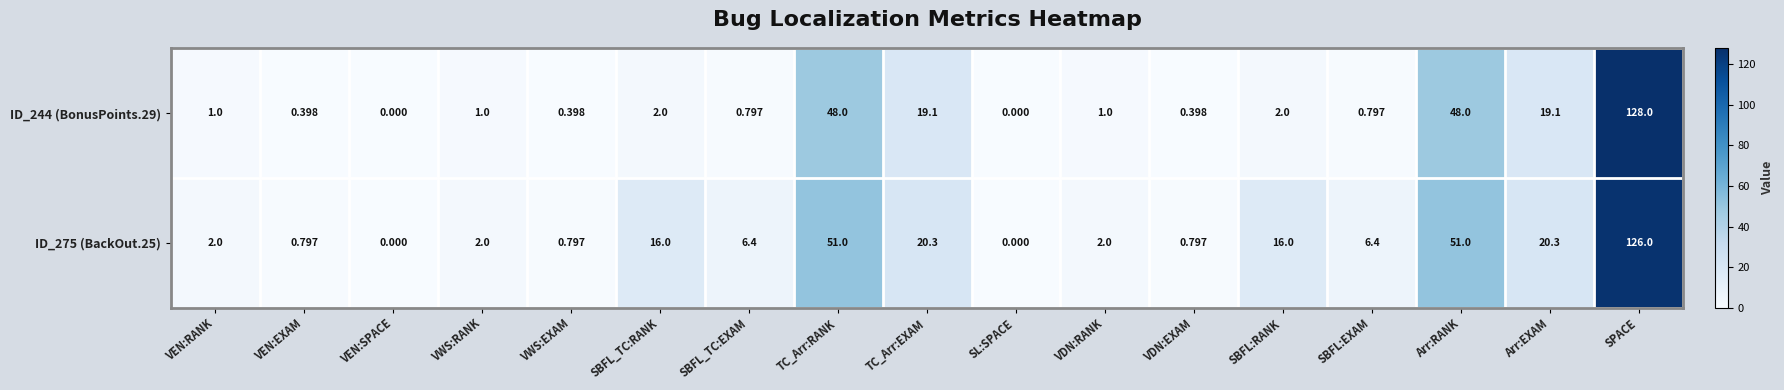

How many positive values does the ID_244 (BonusPoints.29) series have?

15